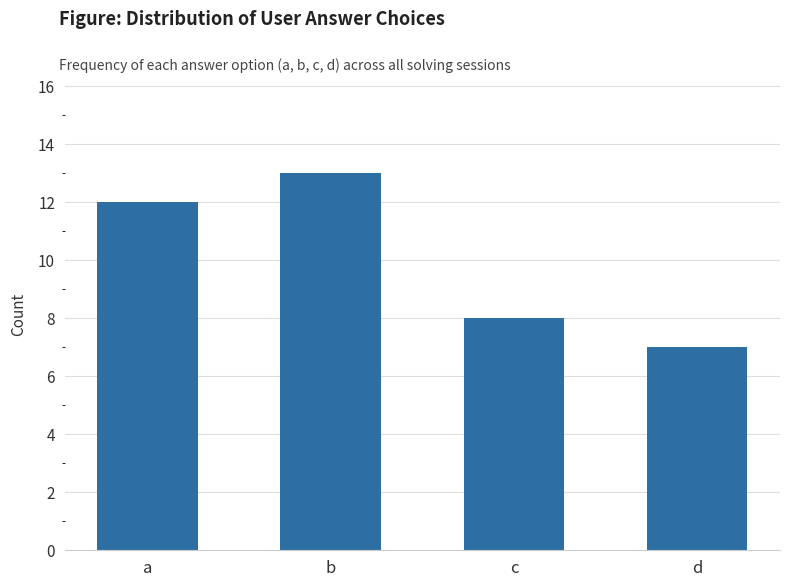

What value does the data have at c?

8